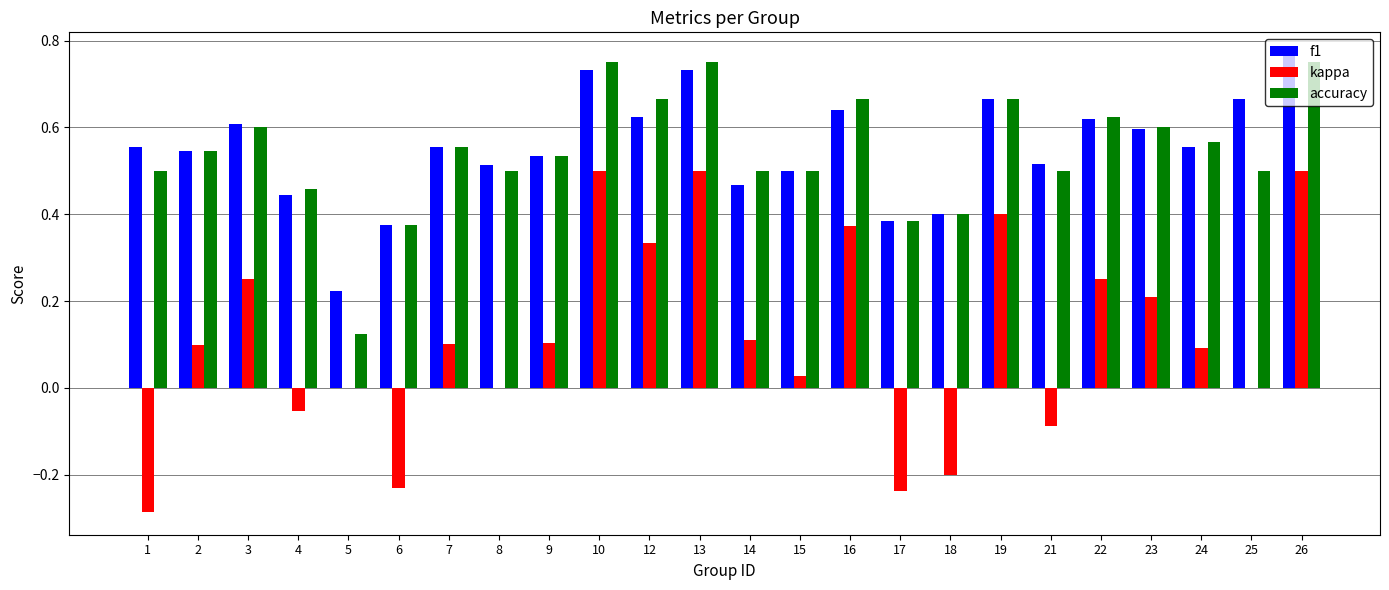

What is the sum of the accuracy values at 1 and 17?

0.9